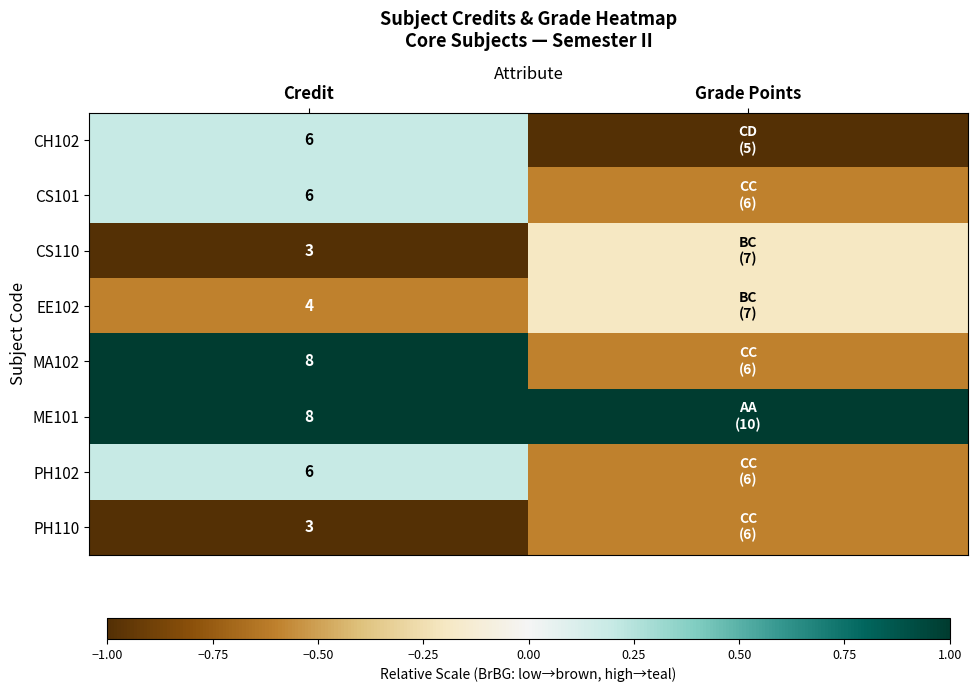

The PH102 series shows 0.3 at Credit. True or false?

False